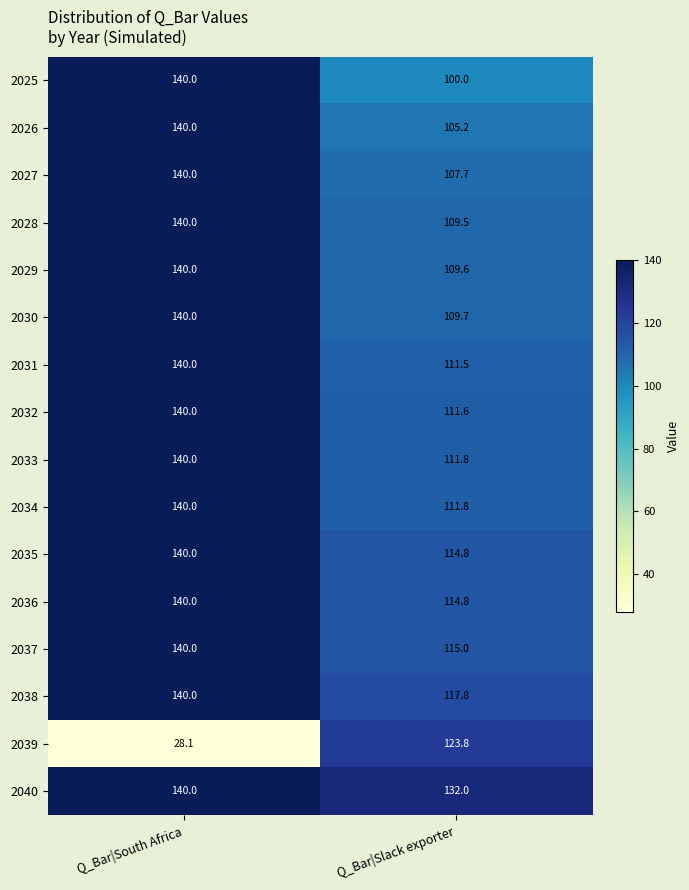

What is the average value of the 2036 series?

127.4